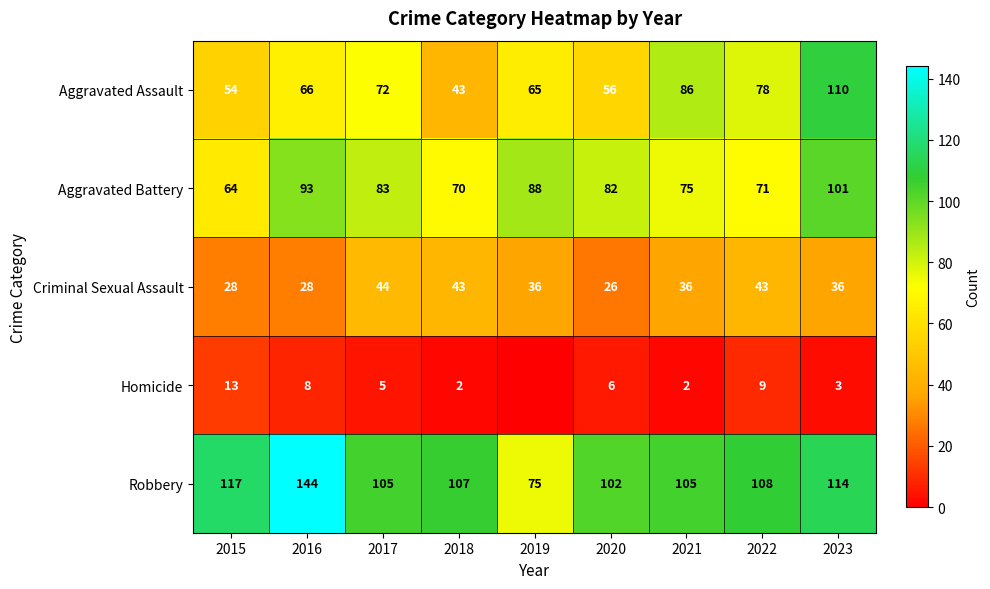

The value of Robbery at 2021 is 43. True or false?

False